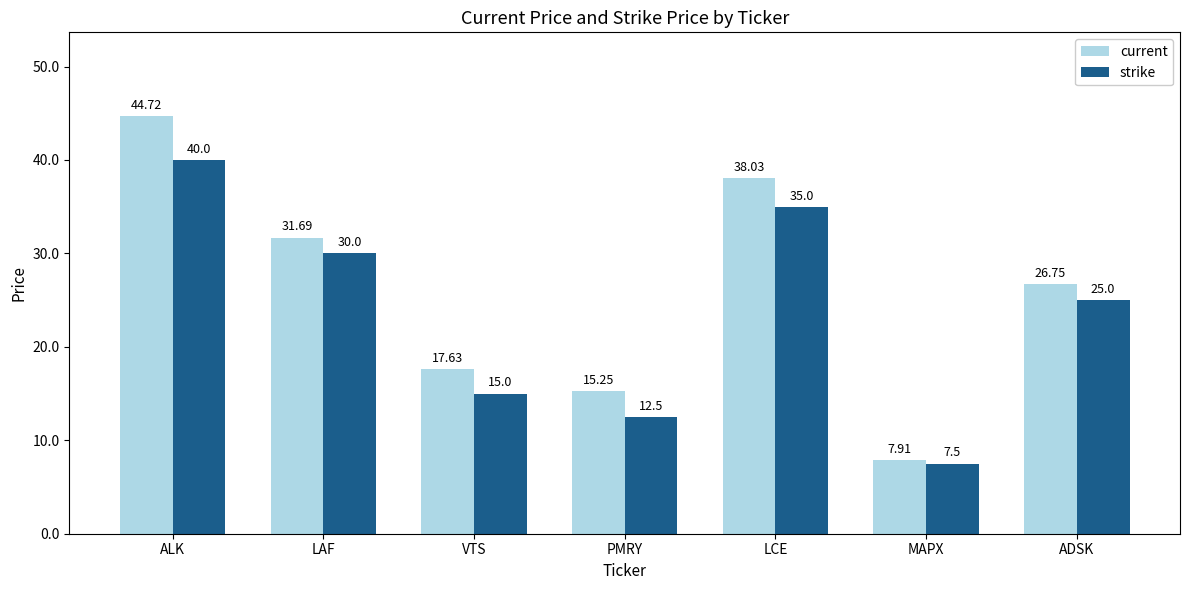

What is the value of the strike bar at the 4th from the left?

12.5